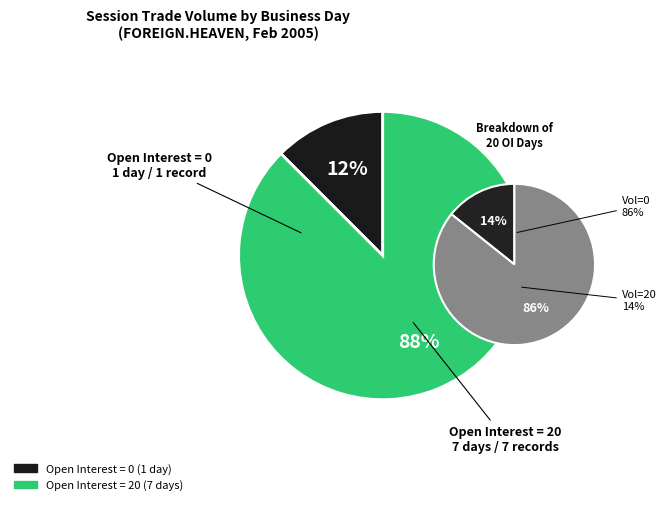

True or false: 2005-02-26 accounts for 0% of the total.

True